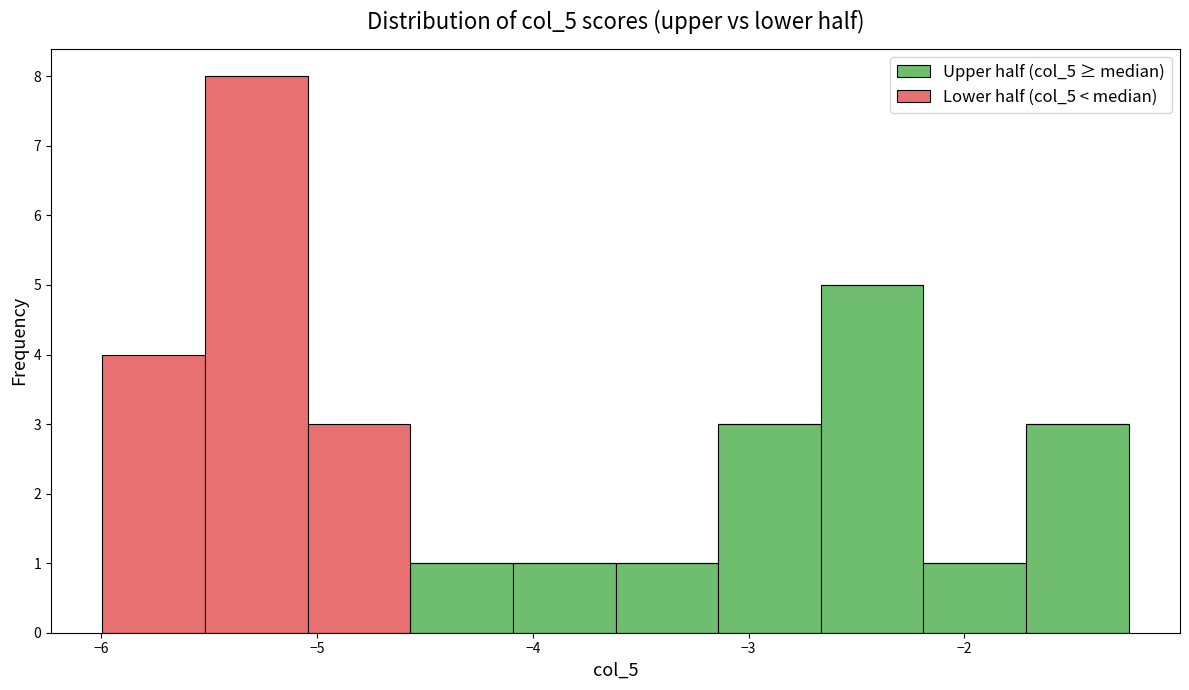

Reading left to right, transcribe this chart: for each stacked bar, give the range it covers on the x-axis and its total height. Neither the bar edges nor the heights are printed on the chart, so give them approximately, as read against the axes.

-6.0 to -5.5: 4
-5.5 to -5.0: 8
-5.0 to -4.6: 3
-4.6 to -4.1: 1
-4.1 to -3.6: 1
-3.6 to -3.1: 1
-3.1 to -2.7: 3
-2.7 to -2.2: 5
-2.2 to -1.7: 1
-1.7 to -1.2: 3